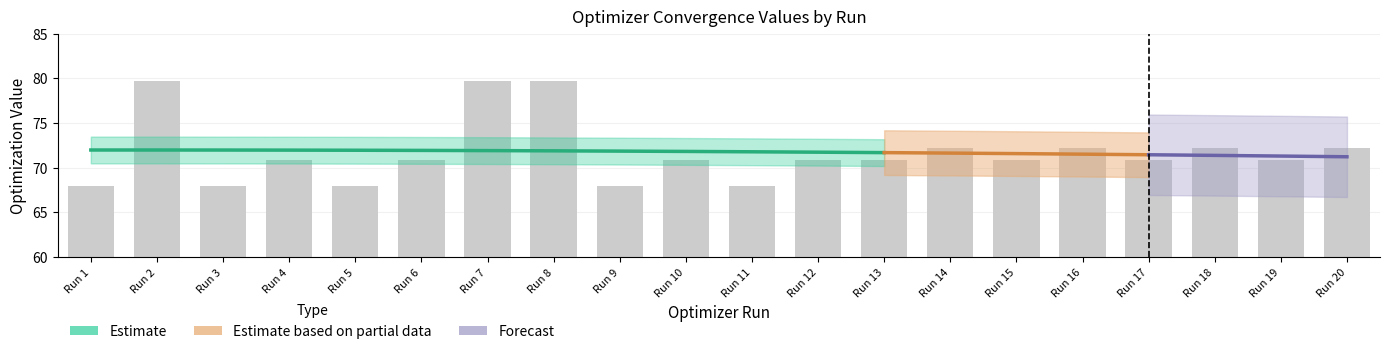

List the labels in order of value, largest first.

Run 2, Run 7, Run 8, Run 14, Run 16, Run 18, Run 20, Run 6, Run 10, Run 4, Run 13, Run 15, Run 17, Run 19, Run 12, Run 9, Run 1, Run 3, Run 5, Run 11